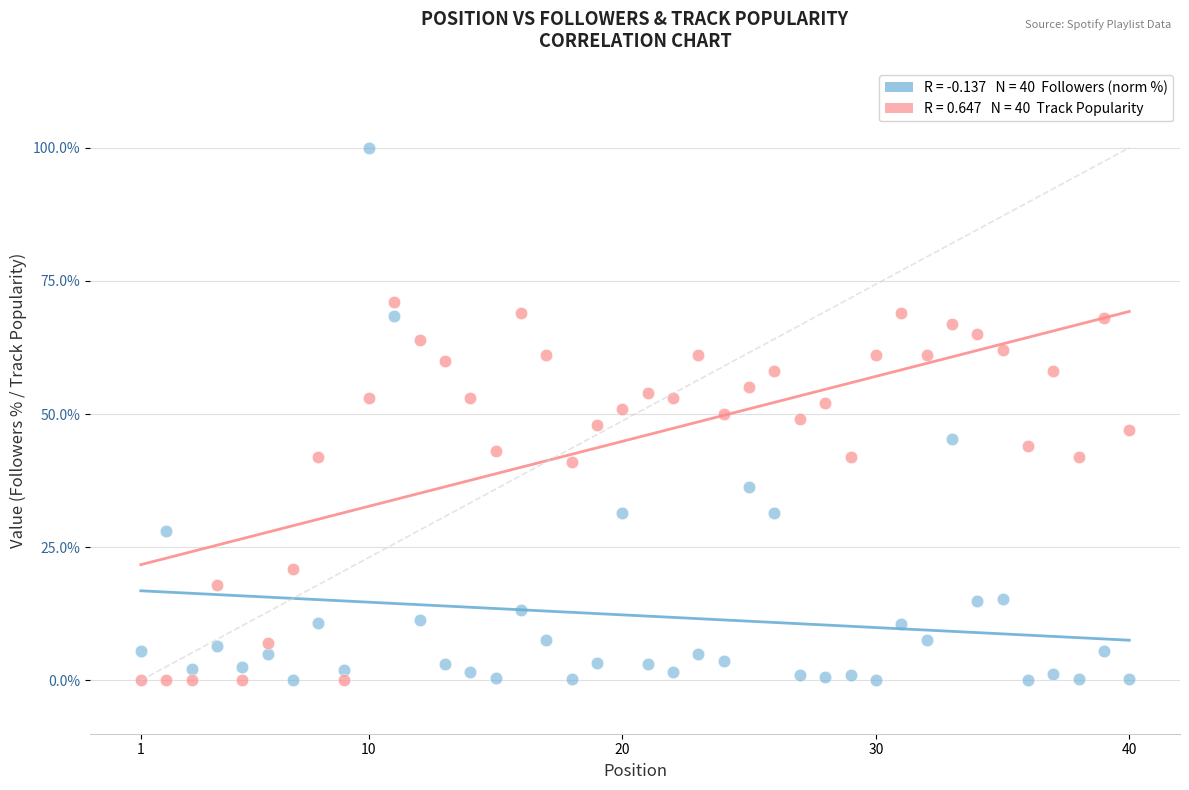

Across all data points, what is the range of X values (max minus min)?

39.0